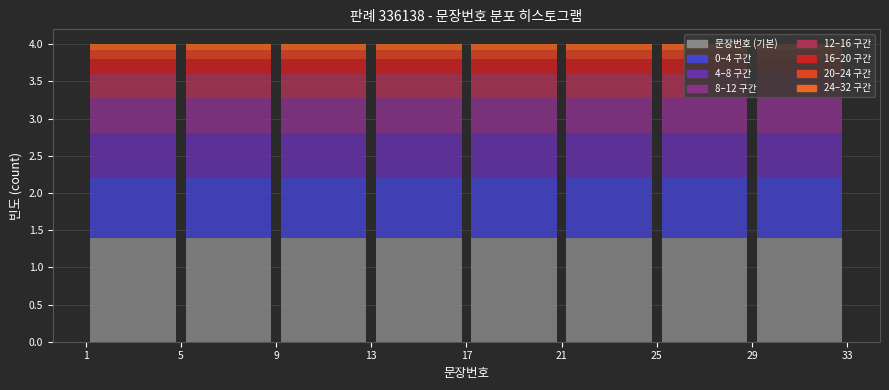

What is the total height of the stacked bar covering 25 to 29 on the x-axis? The values are not printed on the chart, so give them approximately, as read against the axis.

4